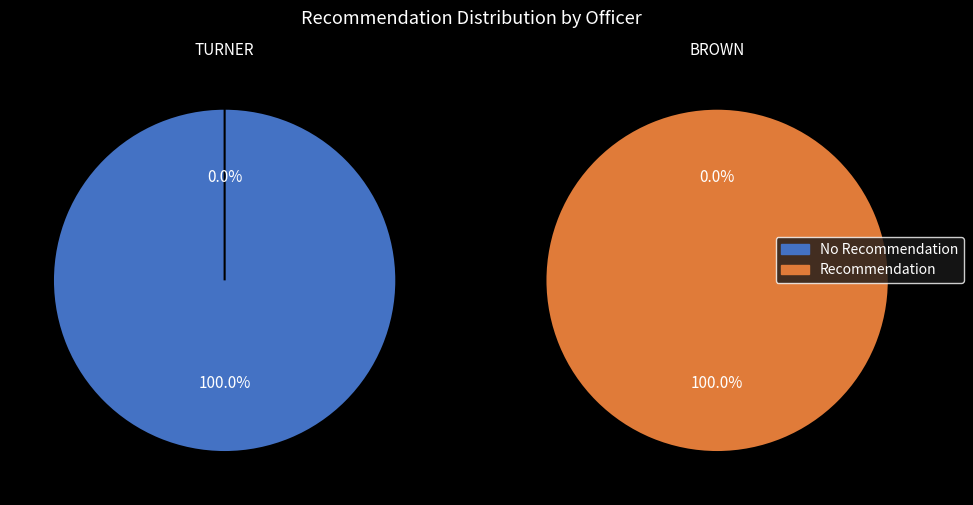

How many segments does this pie chart have?

2